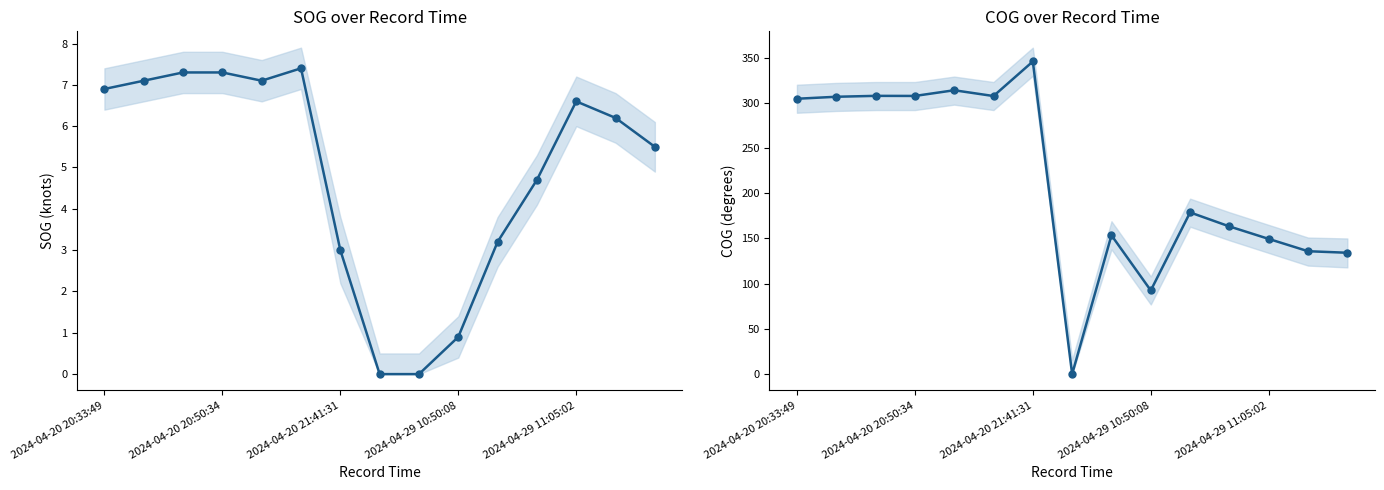

Reading left to right, list all the values displayed in this chart.

SOG: 6.9	7.1	7.3	7.3	7.1	7.4	3.0	0.0	0.0	0.9	3.2	4.7	6.6	6.2	5.5
COG: 304.5	306.7	307.7	307.6	313.9	307.5	345.7	0.0	153.5	92.5	178.8	163.3	149.5	135.9	134.2